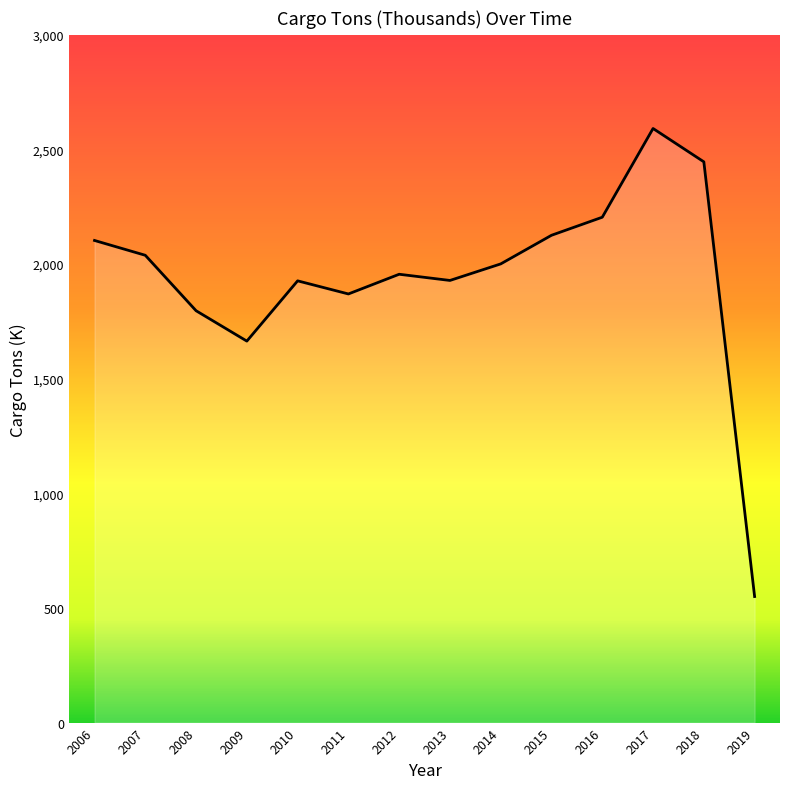

At which label is the value closest to 1570?

2009